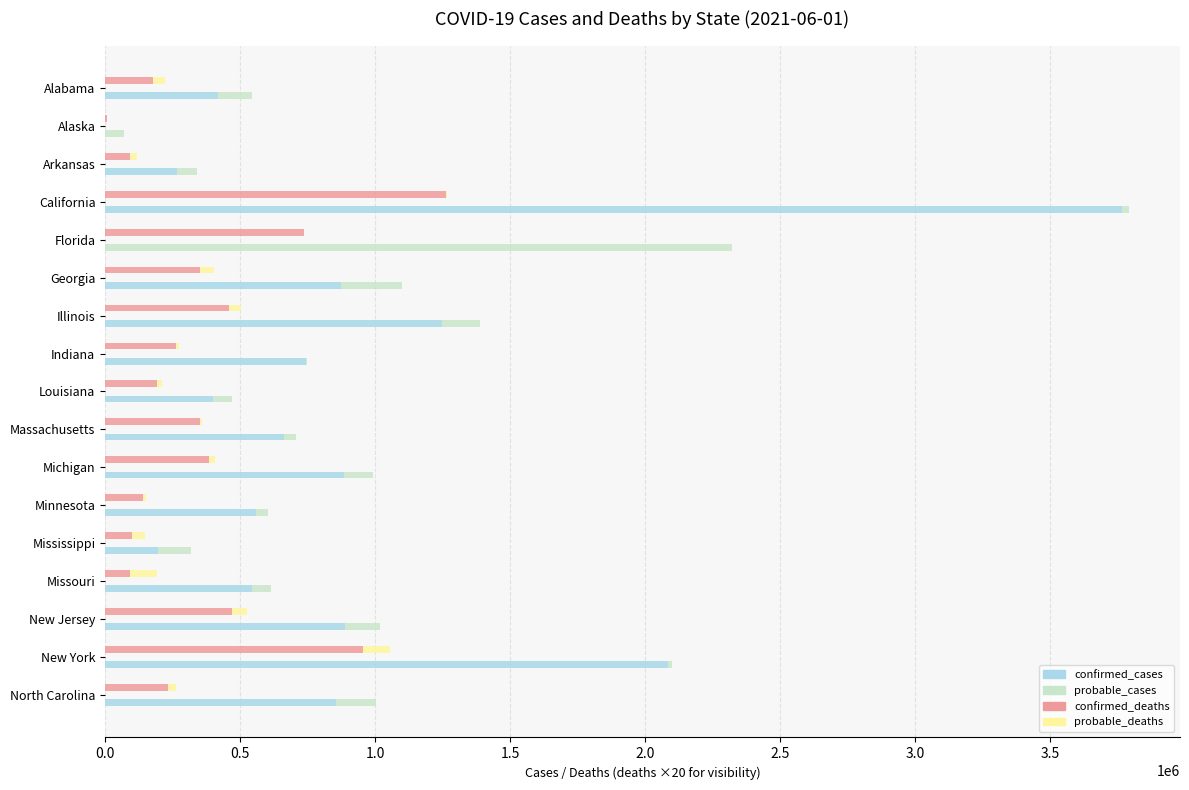

Which series changed the most between Massachusetts and Michigan?

confirmed_cases